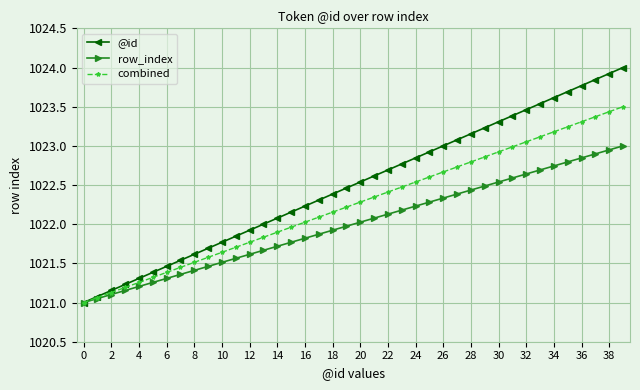

Is this an area chart (filled region under the line)?

No